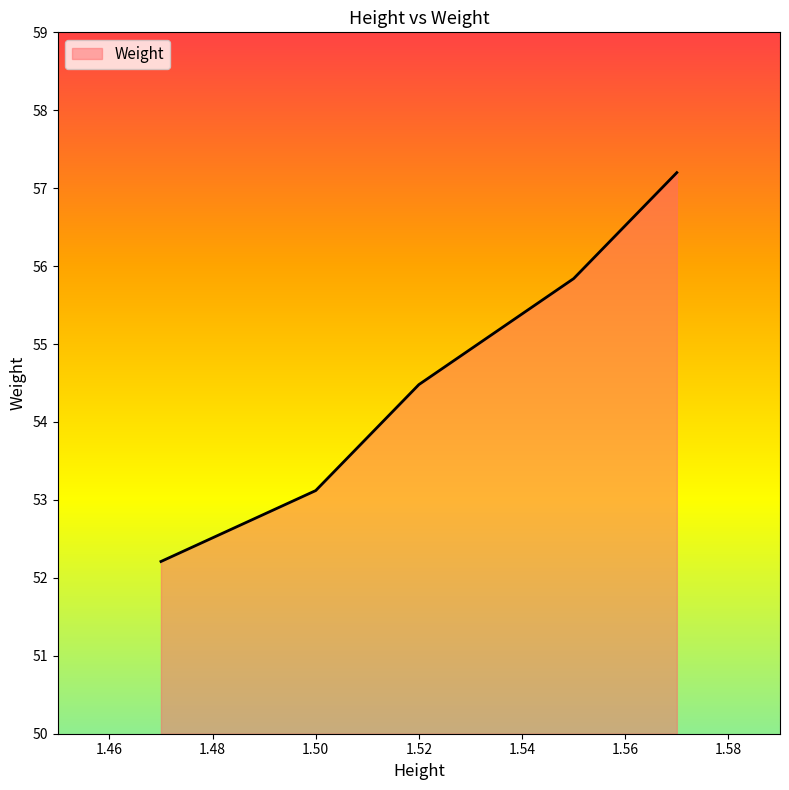

What is the minimum value shown in the chart?

52.2